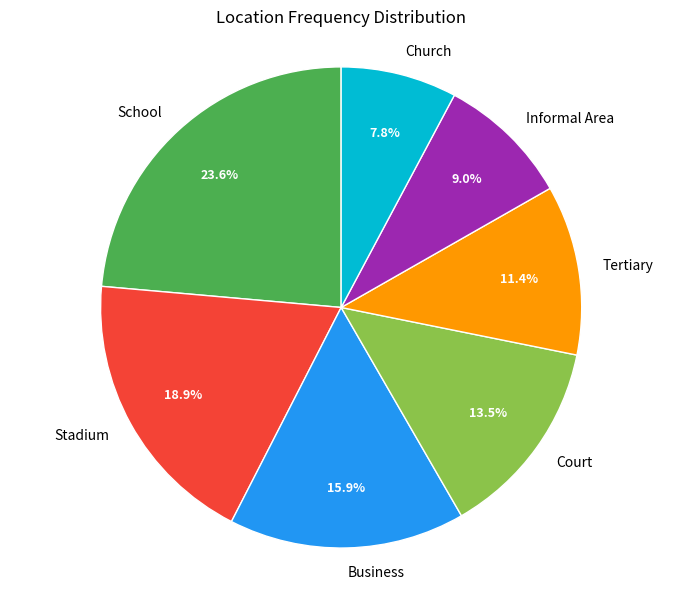

What is the ratio of the value at Church to the value at School?

0.3